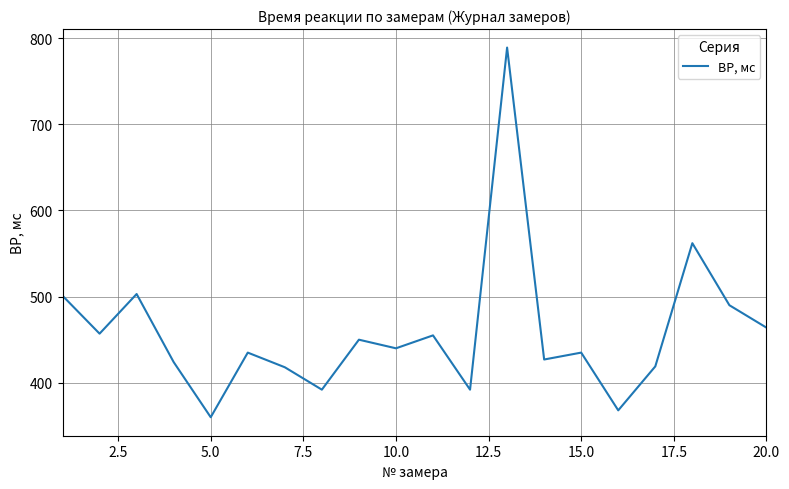

True or false: the data has more than 1 interior local peaks.

True